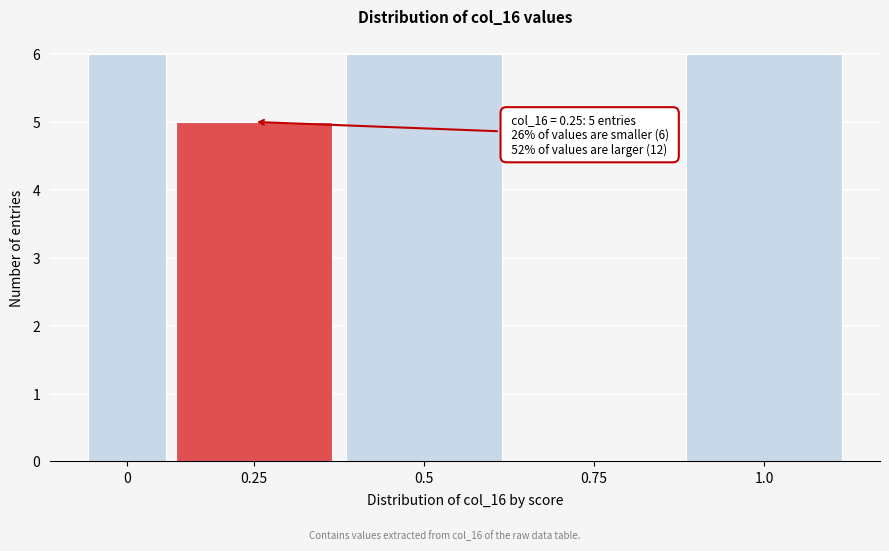

Reading left to right, extract all data points from this chart.

0=6	0.25=5	0.5=6	0.75=0	1.0=6